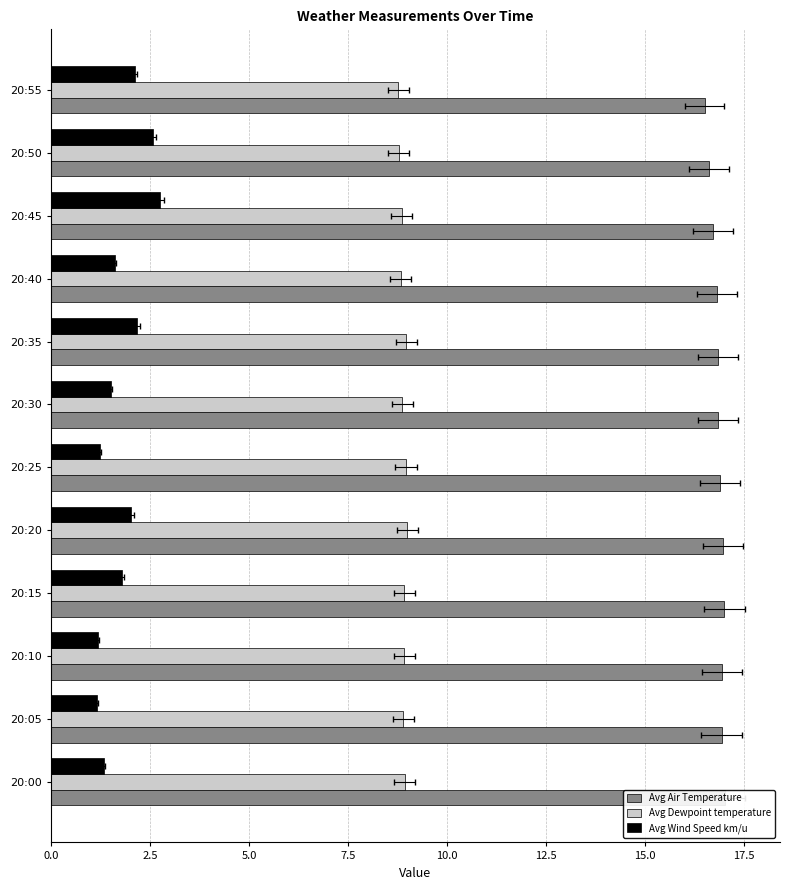

Which series has the largest range (max minus min)?

Avg Wind Speed km/u